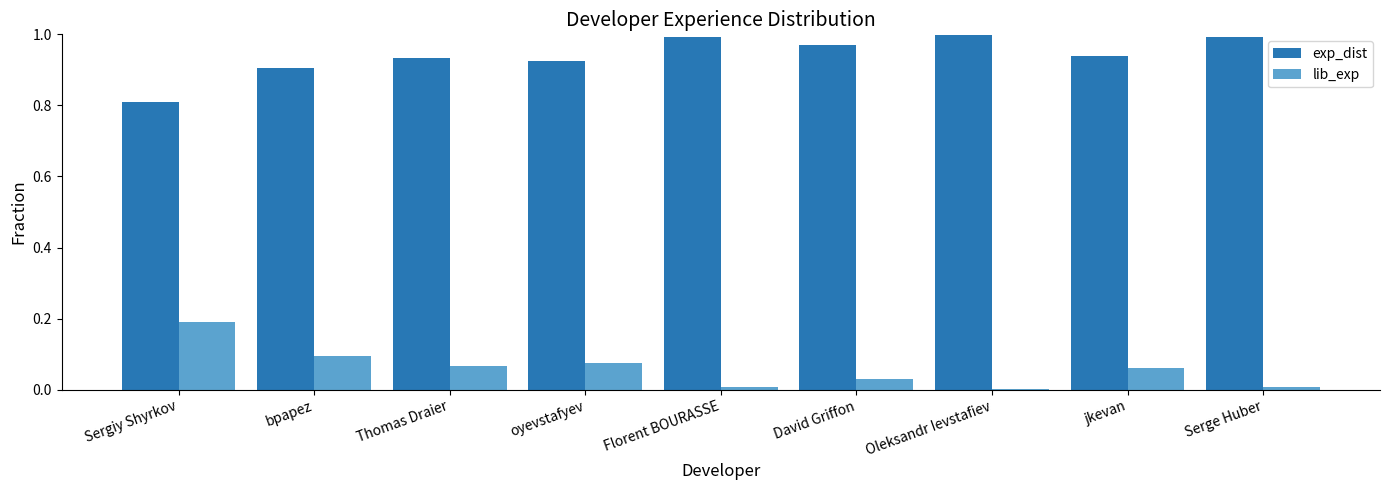

How many bars are there in each group?

2